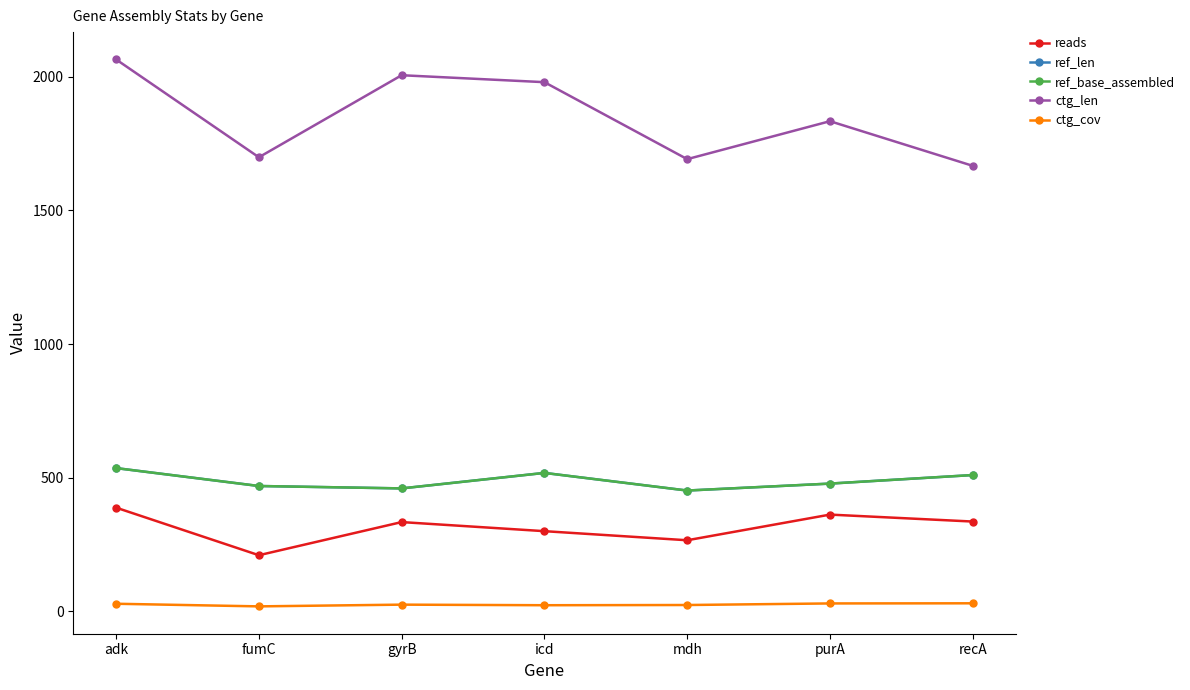

Is this an area chart (filled region under the line)?

No